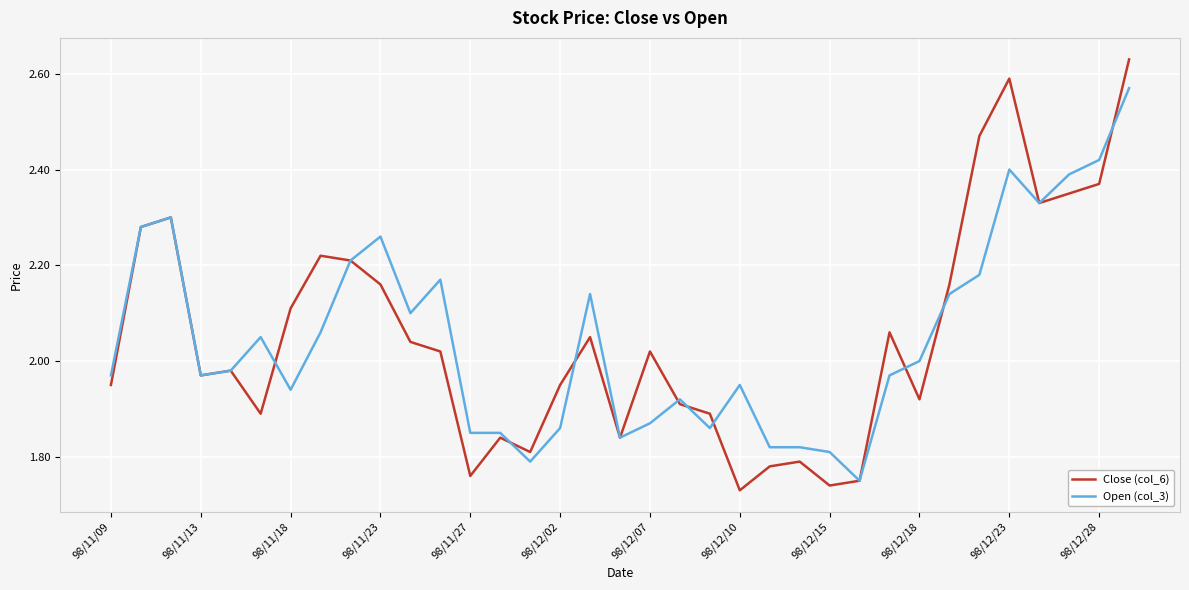

Which series has the largest range (max minus min)?

Close (col_6)